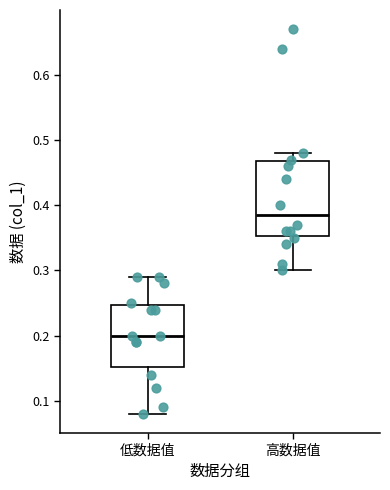

Reading left to right, transcribe this box plot: for each box, give where its median line is, the range the box spans, and where its two whiskers end, as read against the y-axis. The values are not printed on the chart, so give them approximately, as read against the axis.

低数据值: median 0.20, box 0.15 to 0.25, whiskers 0.08 to 0.29
高数据值: median 0.39, box 0.35 to 0.47, whiskers 0.30 to 0.48